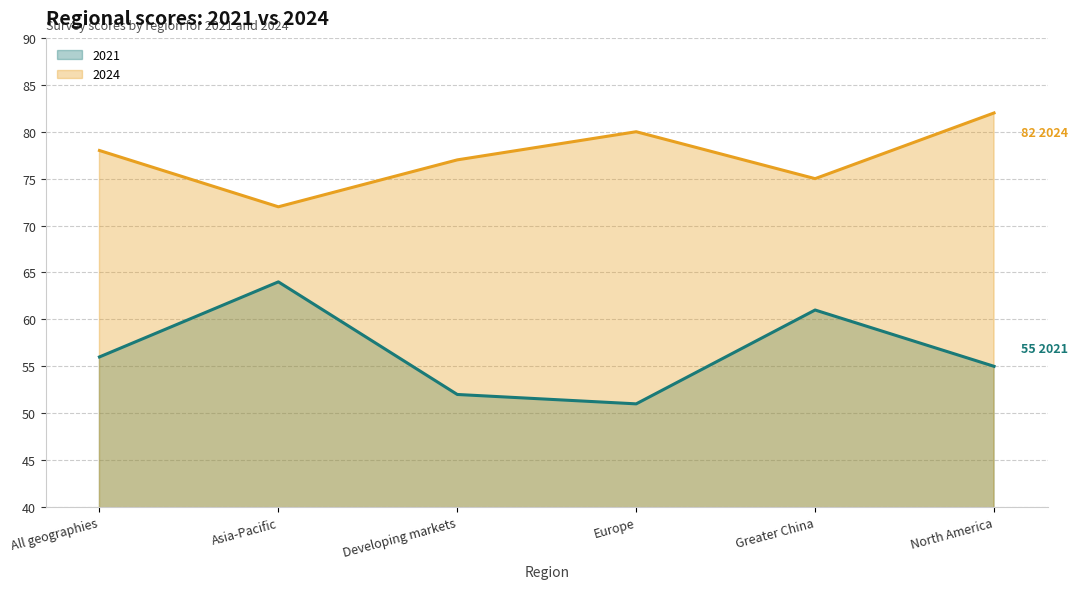

At how many categories does at least one series exceed 72?

5